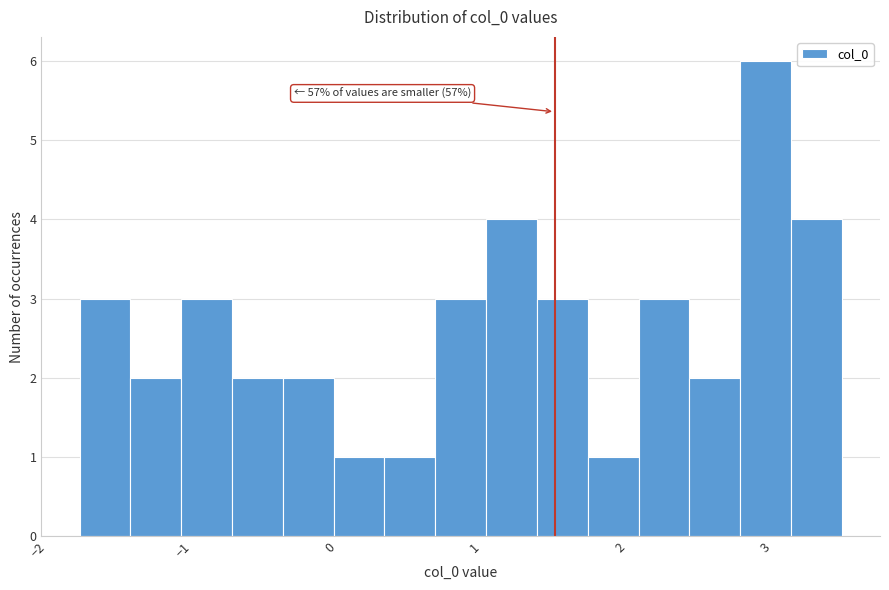

Around what value on the x-axis is the tallest bar? Give the approximate position of its centre, as read against the axis.

3.0